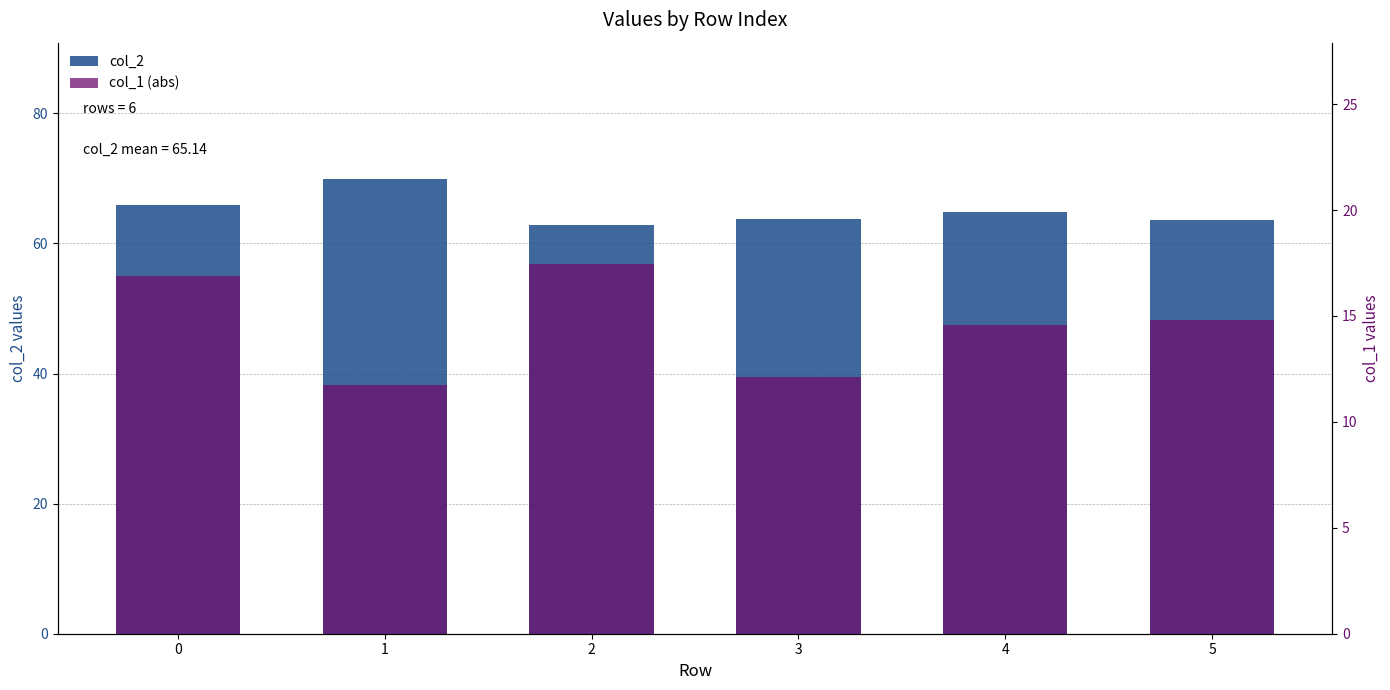

How many bars are there in total?

12